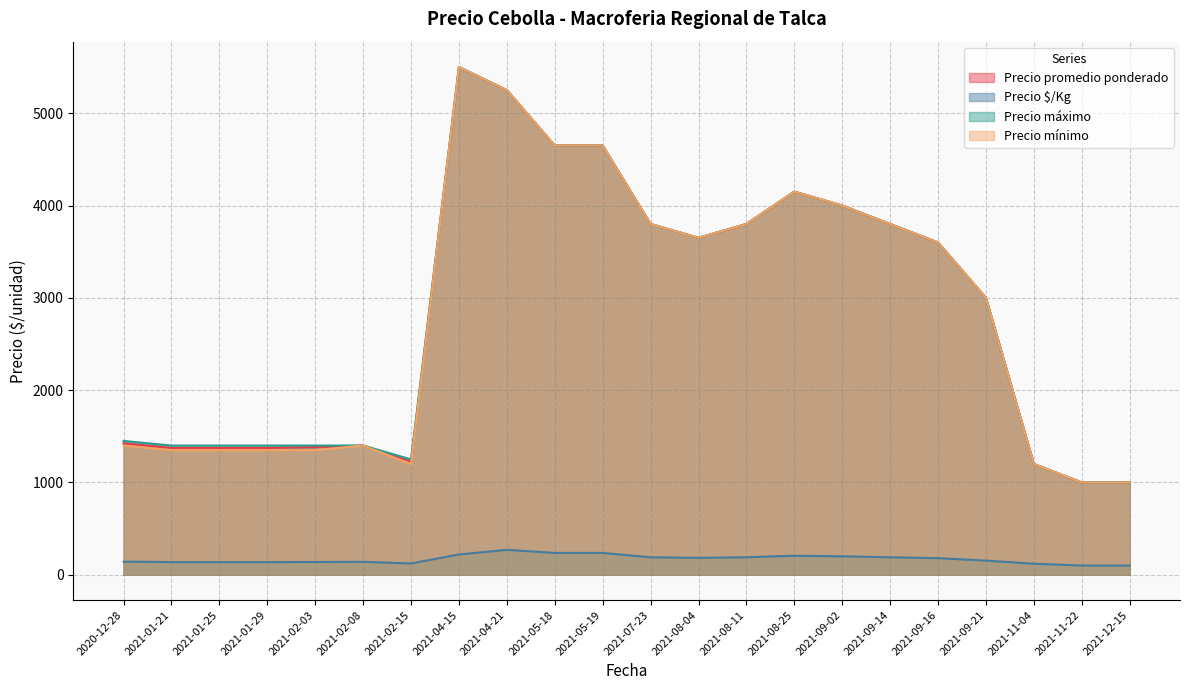

Where is Precio $/Kg nearest to the value 200?

2021-09-02